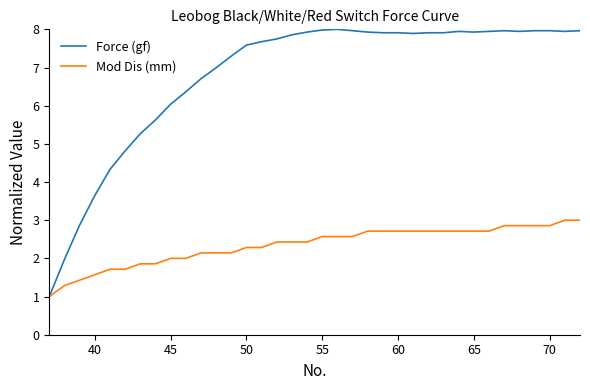

Which series has the largest total across all categories?

Force (gf)